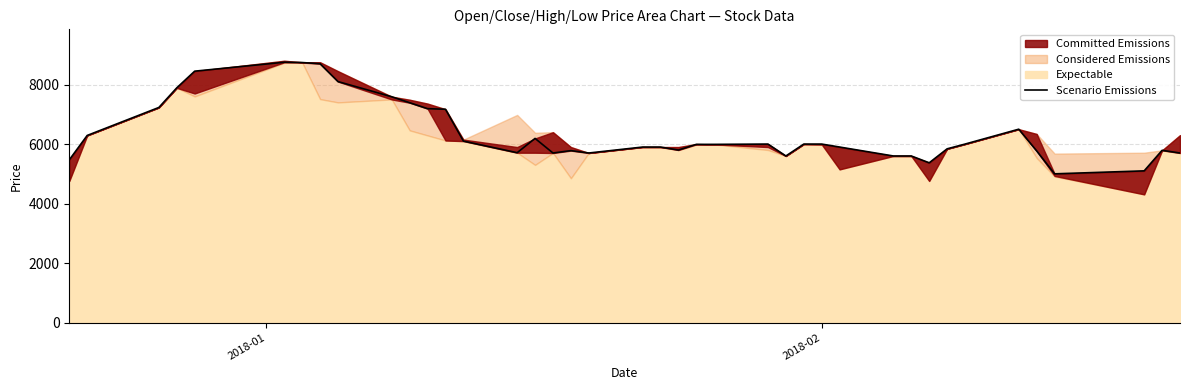

True or false: the data shows 4053 at 32.

False